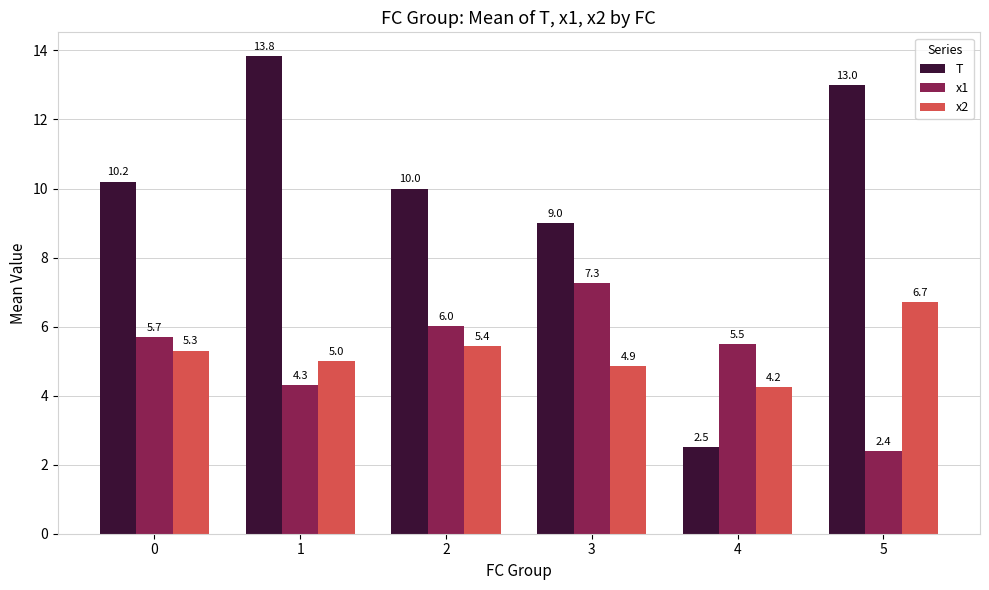

At which label is x2 closest to 5?

1